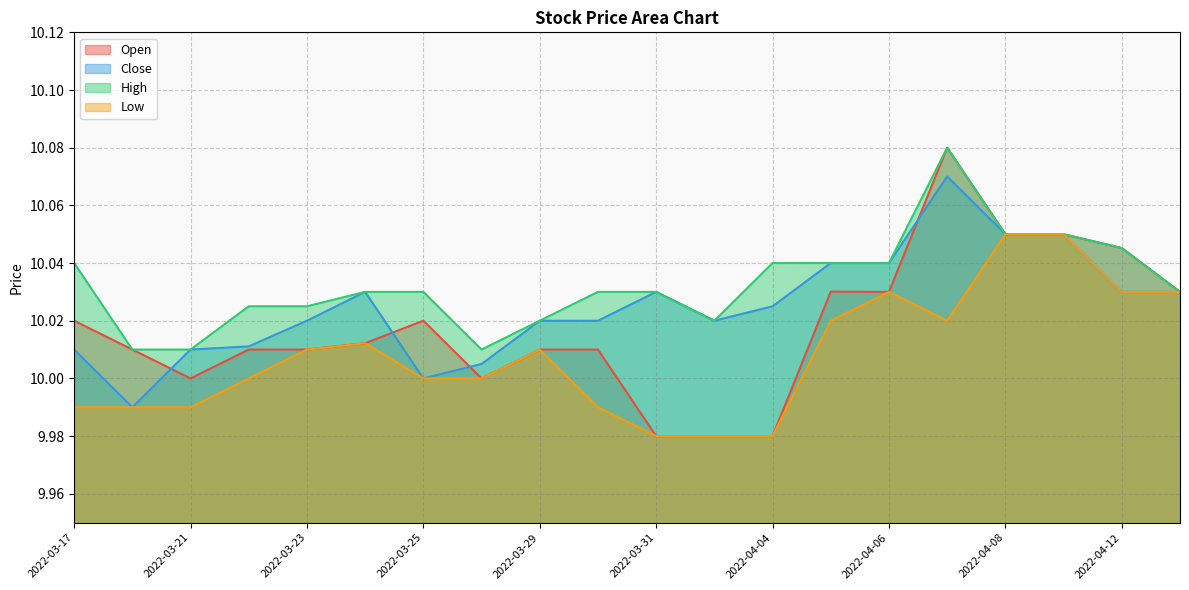

True or false: Close has a value of 10.0 at 2022-03-24.

True